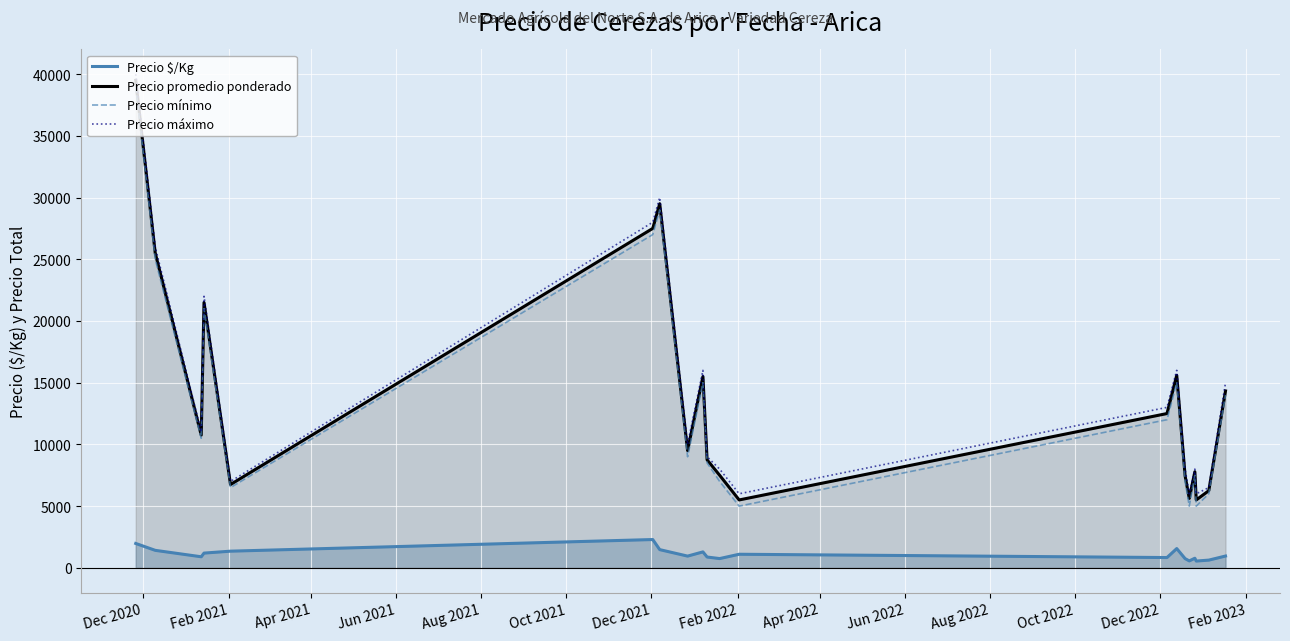

True or false: Precio $/Kg and Precio promedio ponderado cross at least once.

False